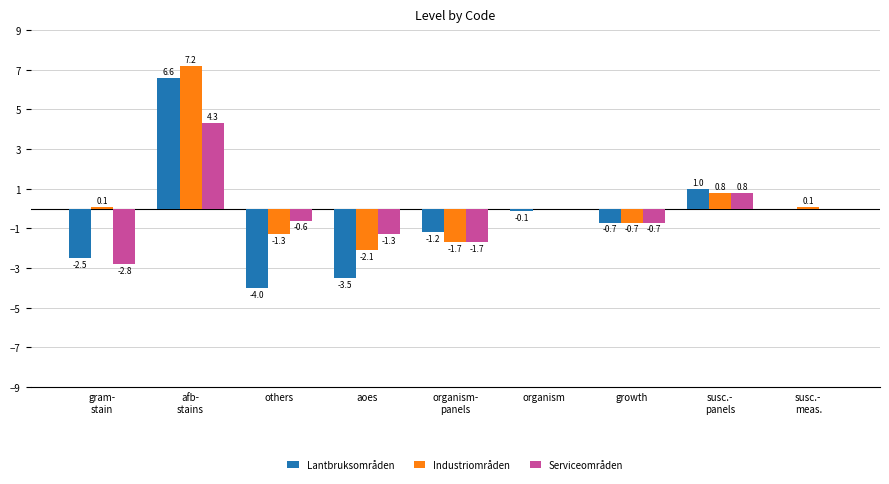

Count the number of data series in this chart.

3